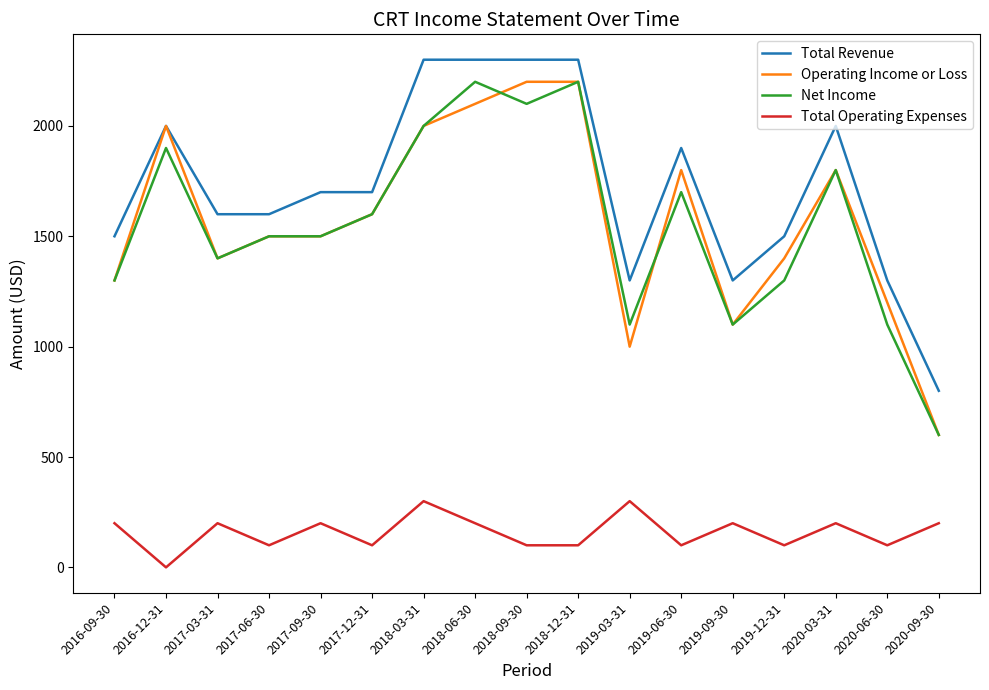

What position from the left is 2016-09-30?

1